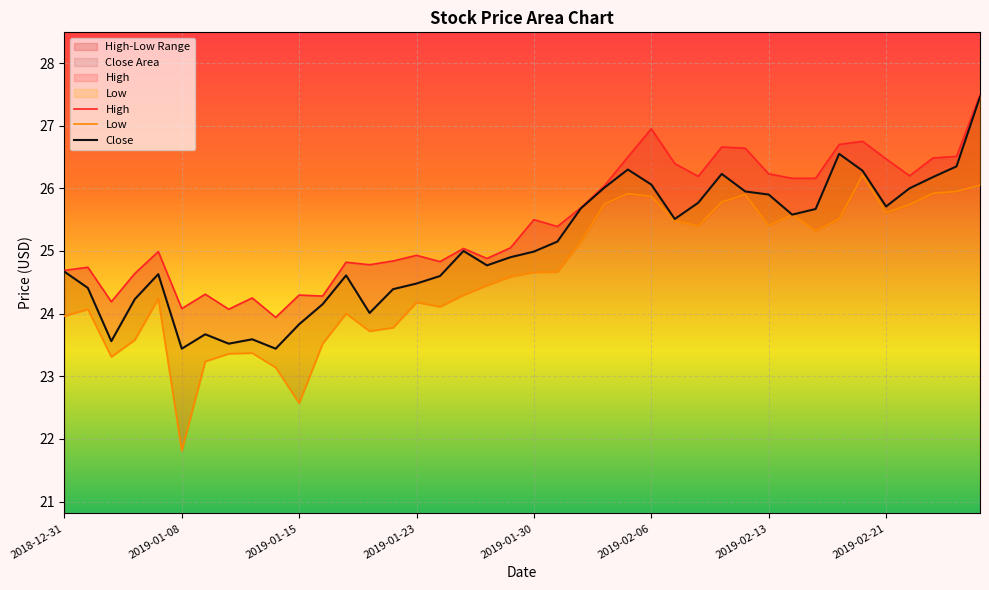

Where does the High series first go above 25?

17